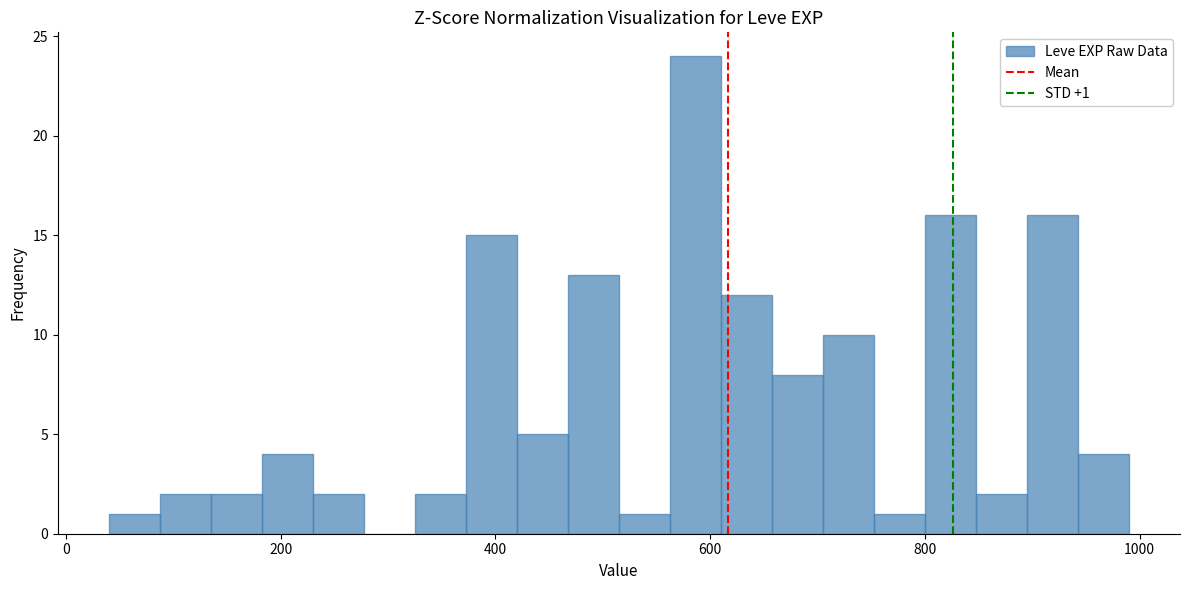

Read against the x-axis, roughly where is the centre of the tallest bar?

580